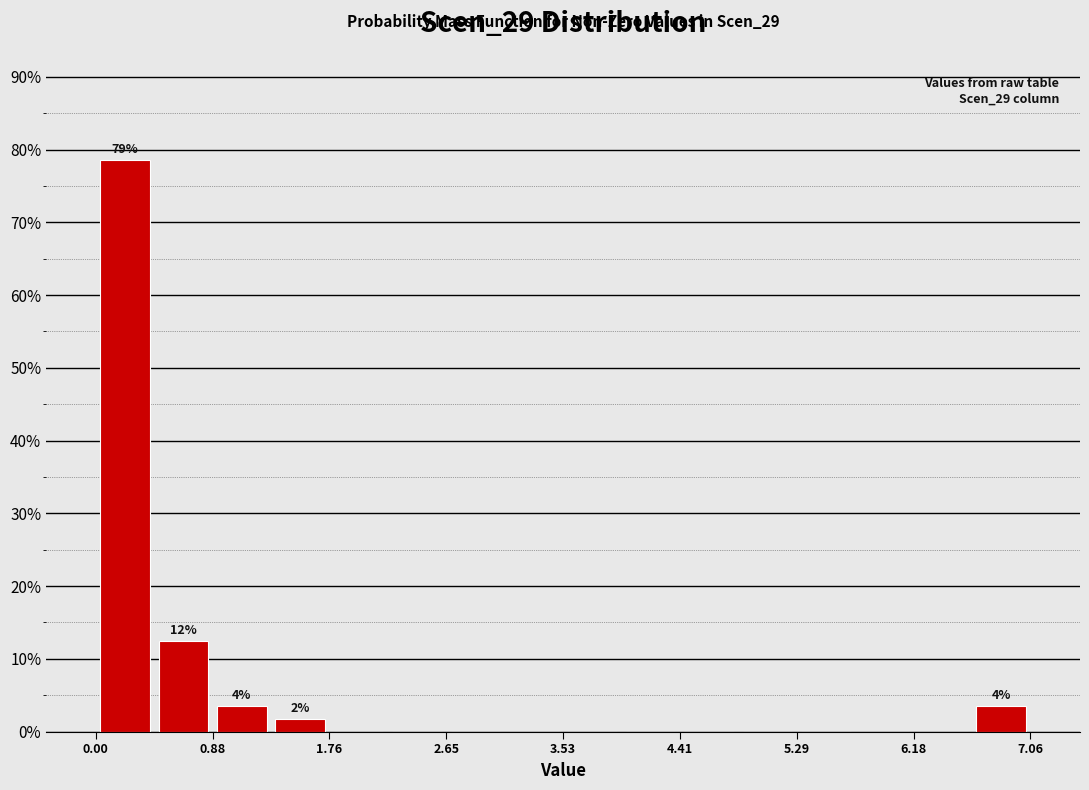

Which range on the x-axis has the tallest bar?

0.0 to 0.4